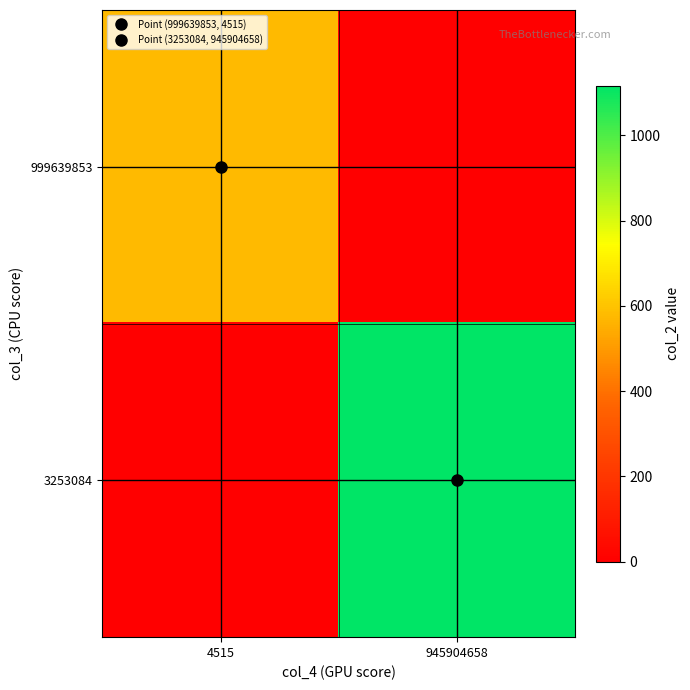

Reading right to left, list all the values displayed in this chart.

999639853: 945904658=0.0	4515=578.8
3253084: 945904658=1116.9	4515=0.0